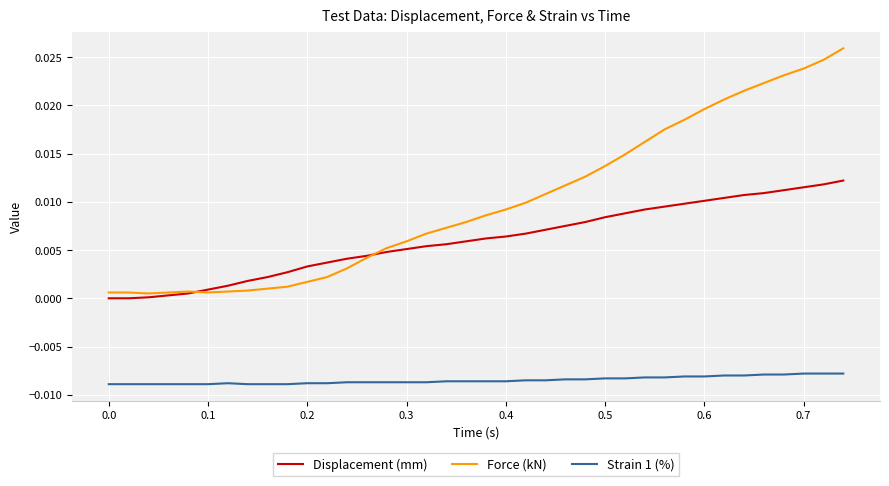

Which series has the largest range (max minus min)?

Force (kN)